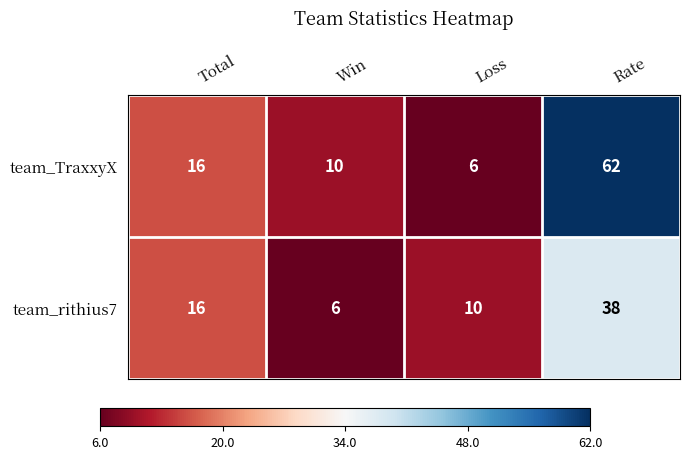

Is the value of team_rithius7 at Win greater than the value of team_TraxxyX at Rate?

No